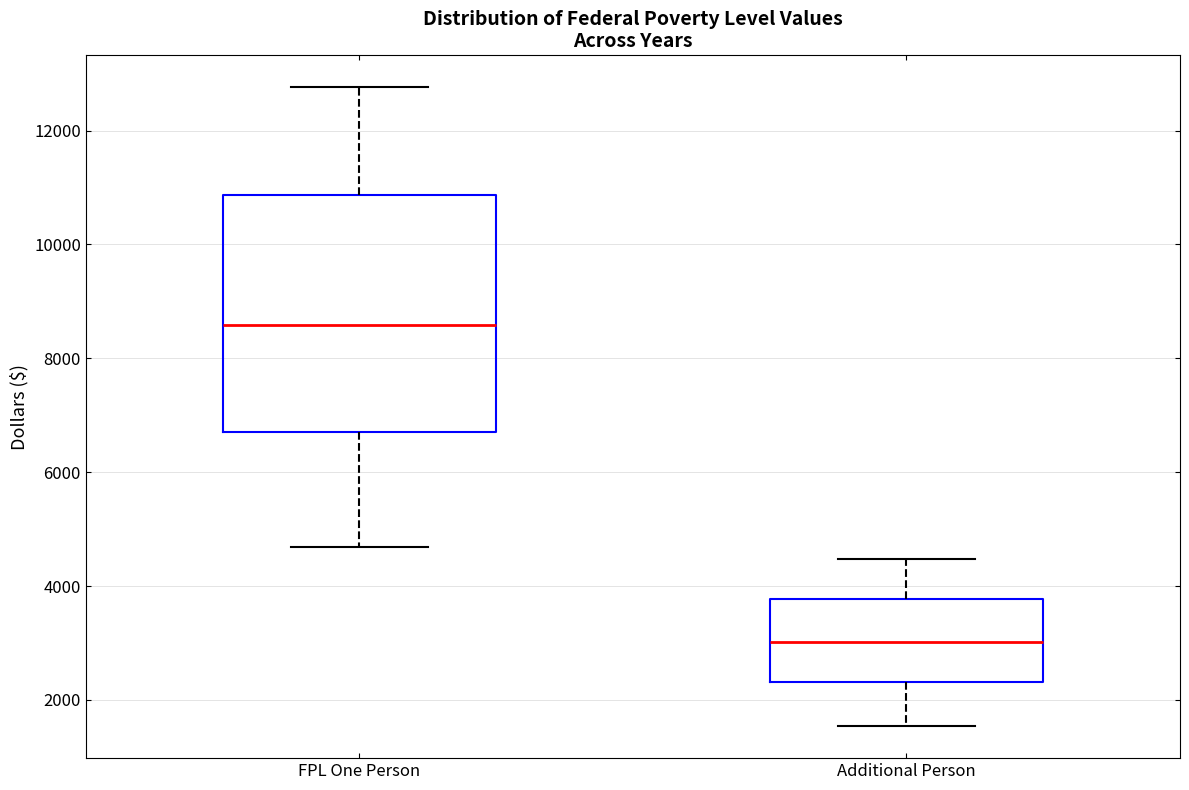

Reading left to right, read every box against the y-axis: the position of its median line, the range the box covers, and the ends of its whiskers. The values are not printed on the chart, so give them approximately, as read against the axis.

FPL One Person: median 8600, box 6800 to 10800, whiskers 4600 to 12800
Additional Person: median 3000, box 2400 to 3800, whiskers 1600 to 4400